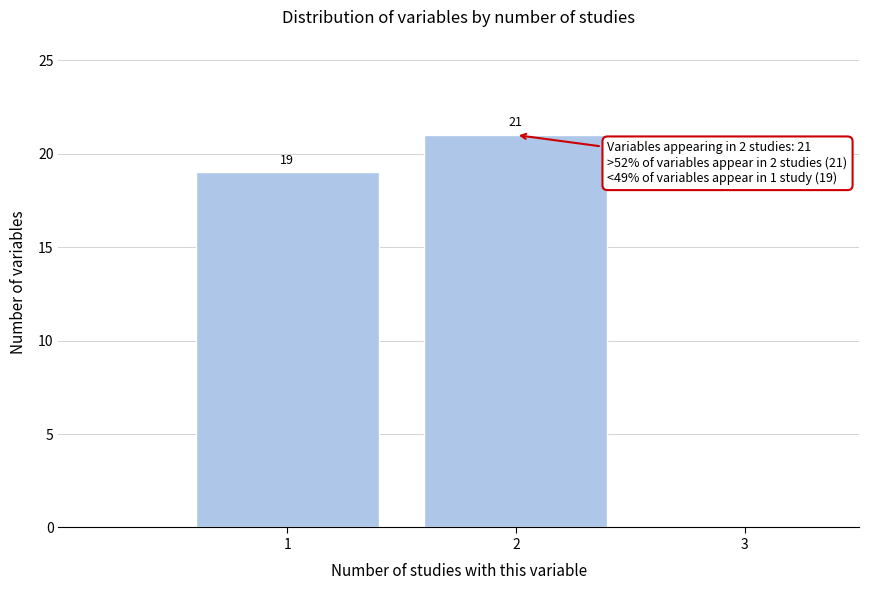

Which range on the x-axis has the tallest bar?

1.5 to 2.5